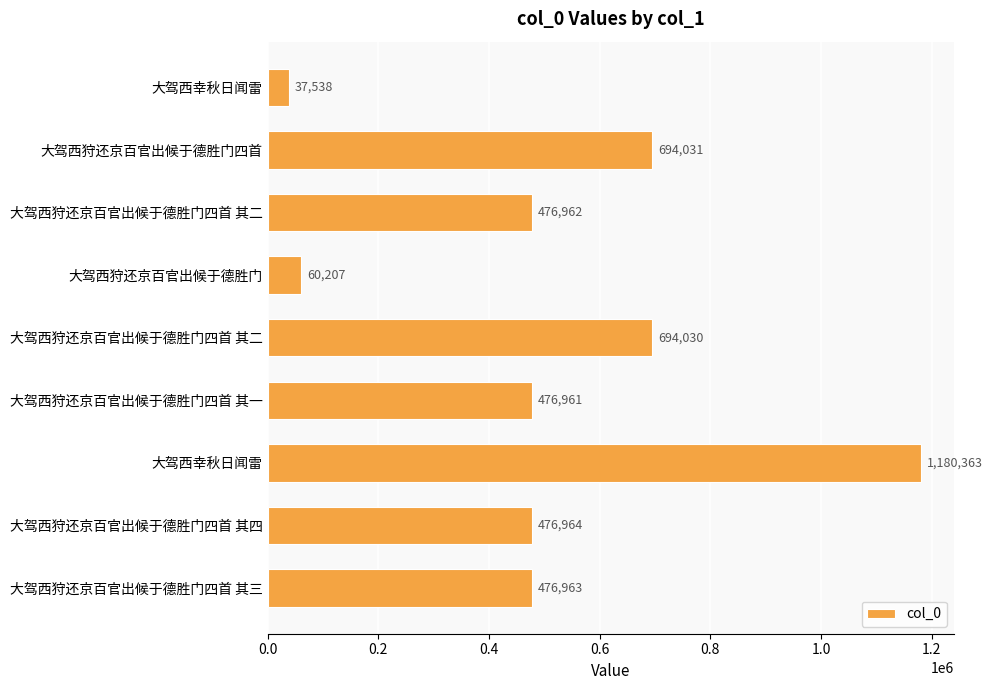

How many values are below 476963?

4